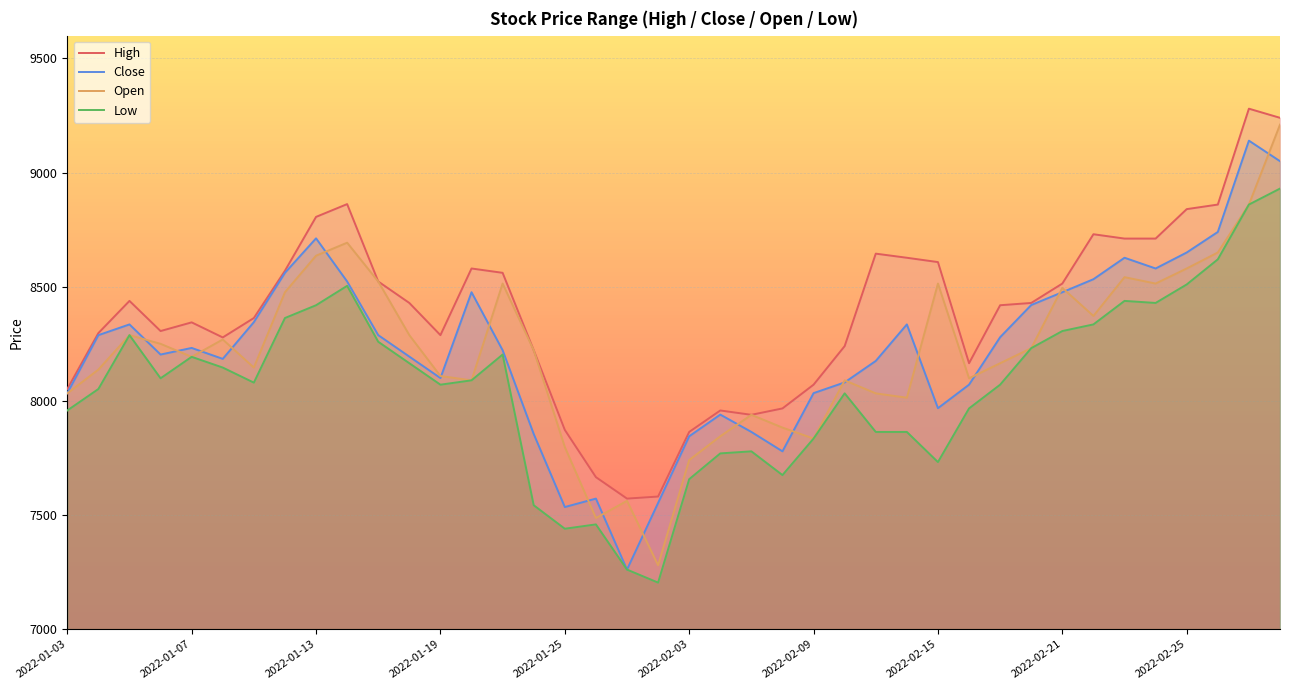

How many values in the High series are below 8429?

20